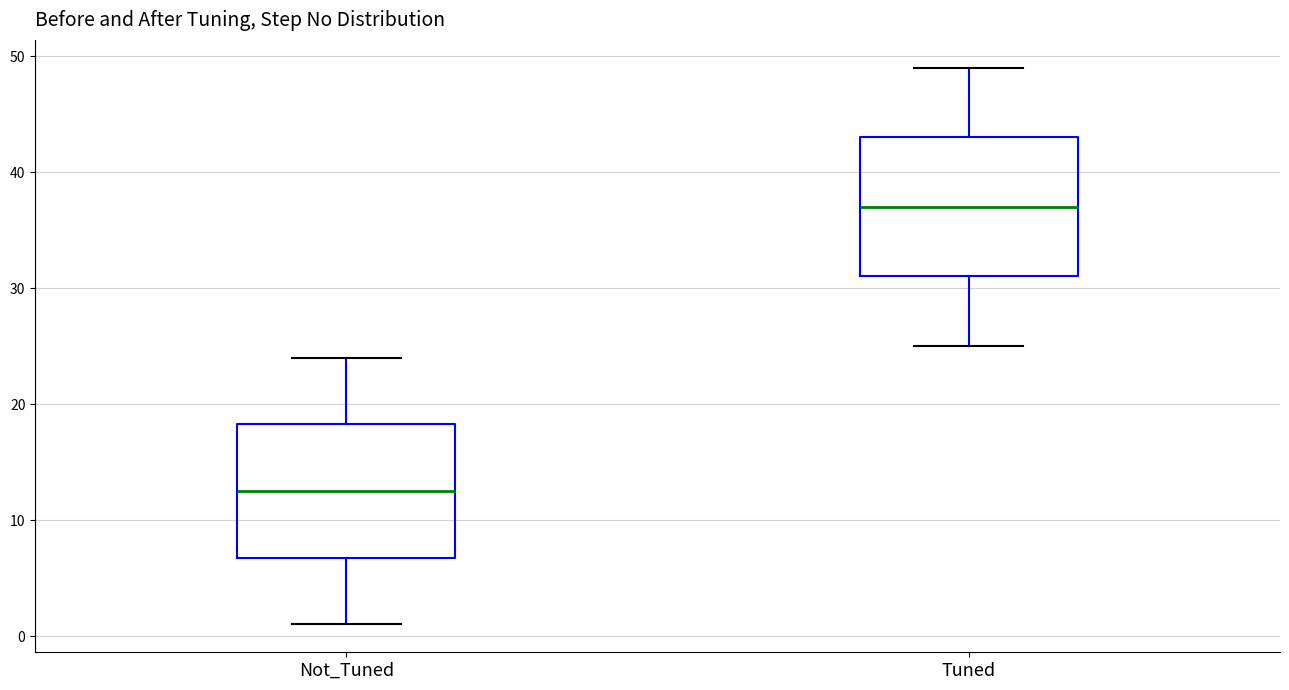

Where does the median line of the box for Tuned sit on the y-axis? The values are not printed on the chart, so give them approximately, as read against the axis.

37